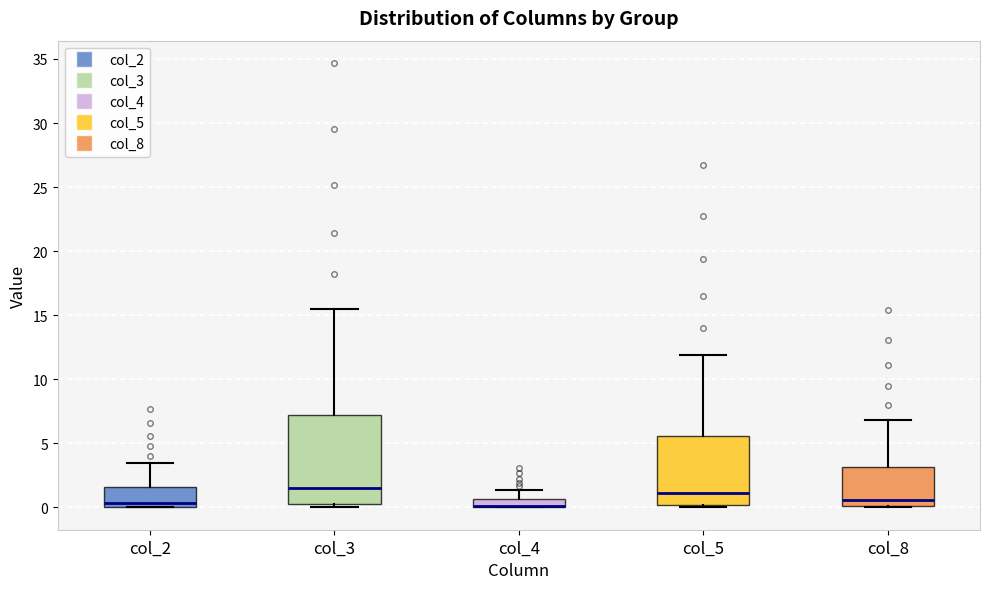

Comparing the boxes themselves (not the whiskers), which one is the tallest?

col_3